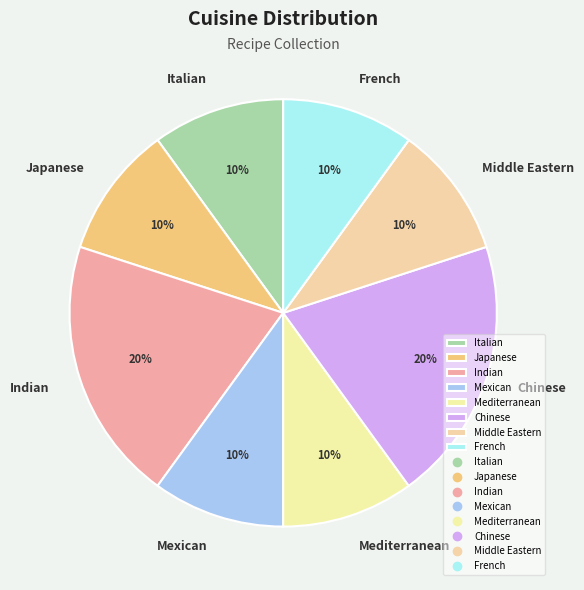

The Japanese slice represents 10% of the pie. True or false?

True